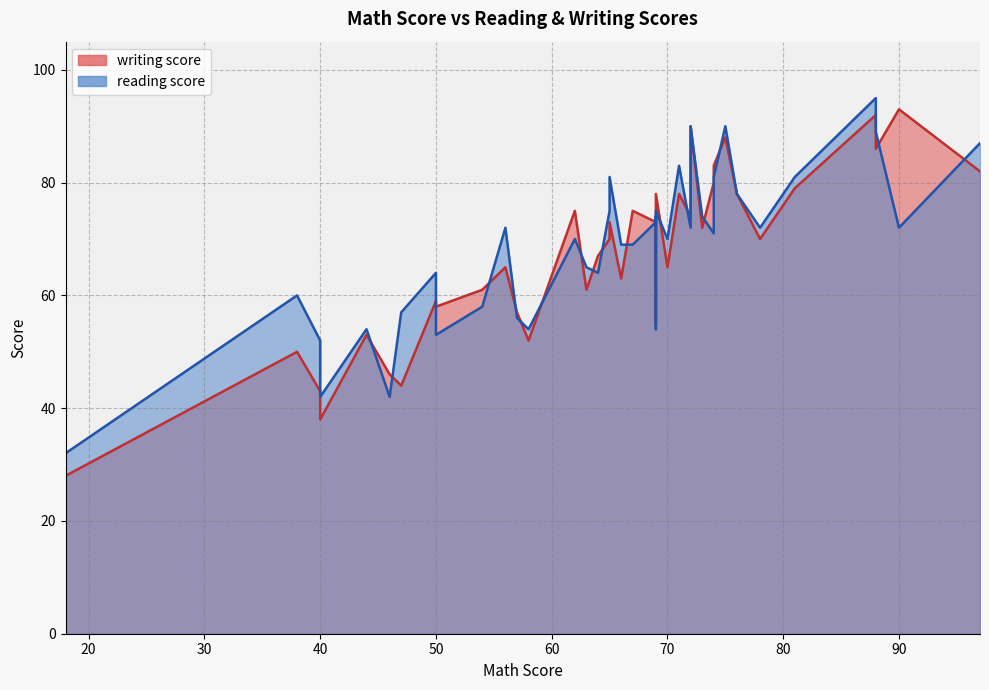

How many interior local peaks does the reading score series have?

12